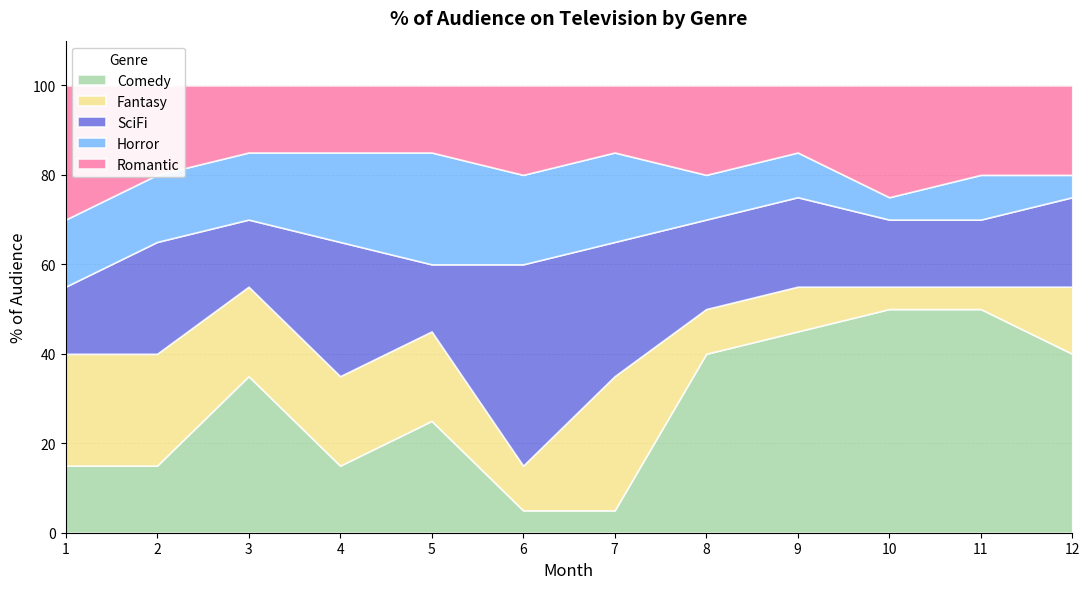

What is the value of the SciFi point at the 6th from the left?

45